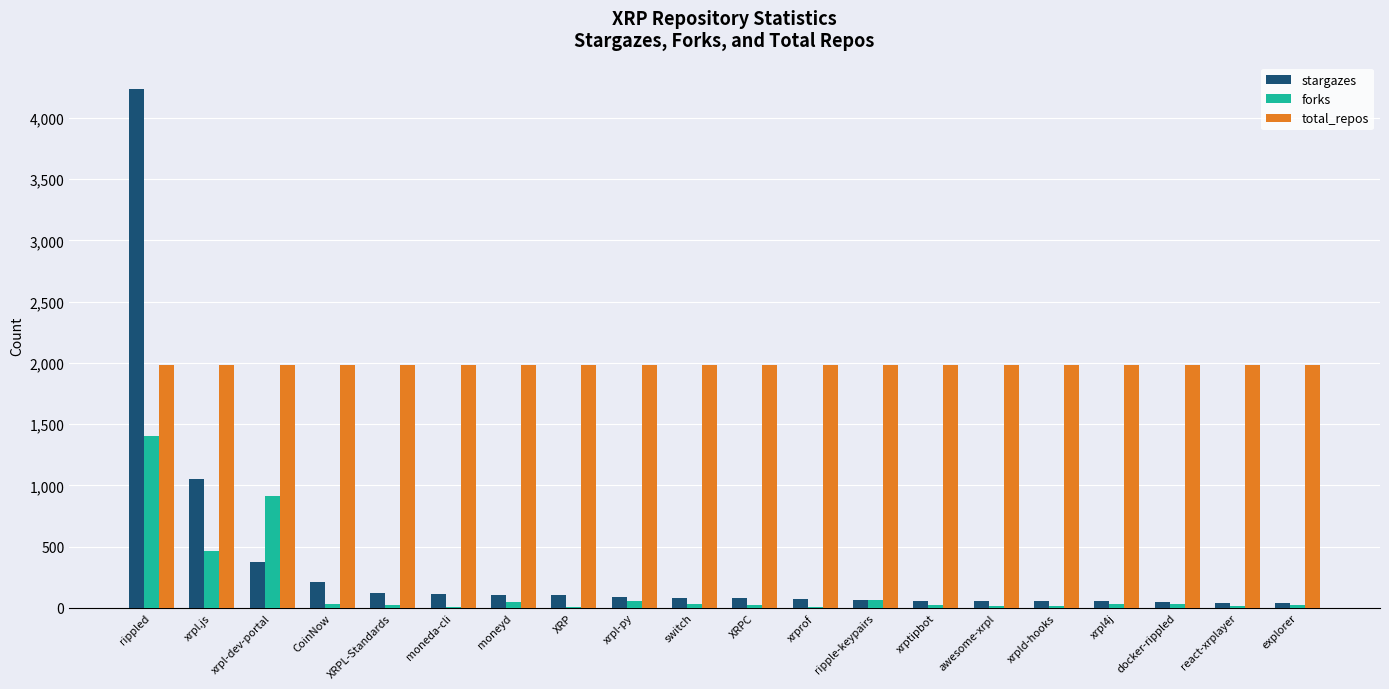

Is it true that forks equals 1292 at xrpl-dev-portal?

False